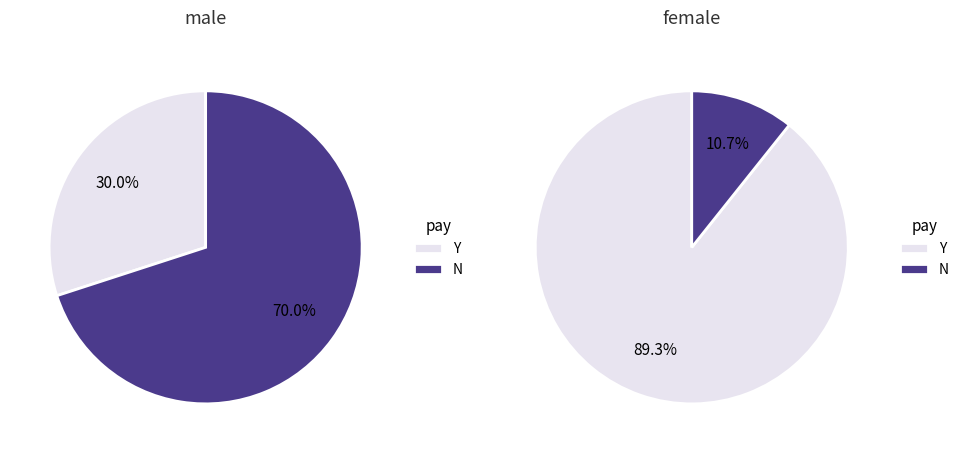

At m-point 30, list the series in order from largest to smallest.

male, female